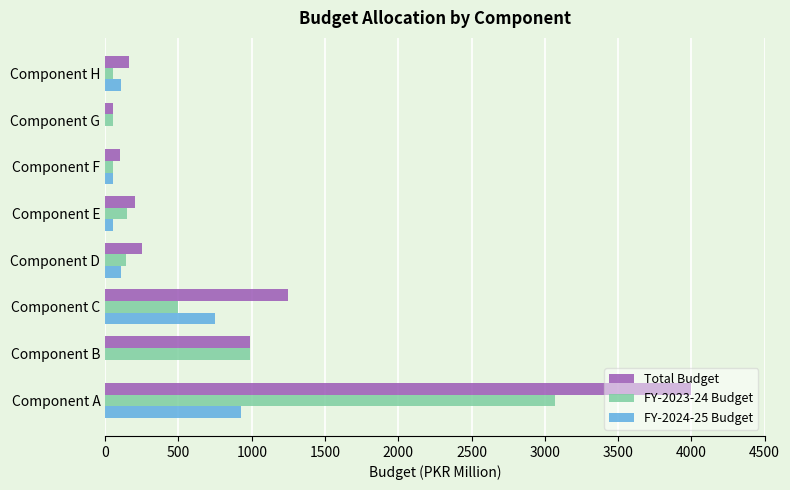

Is it true that FY-2023-24 Budget equals 140 at Component D?

True